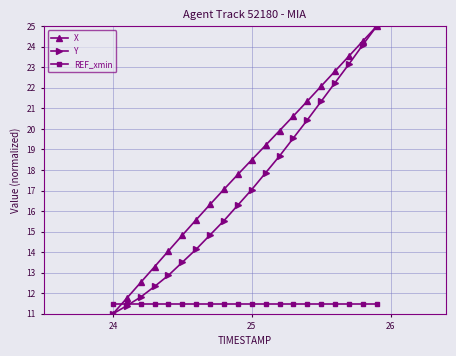

True or false: X has more than 0 interior local peaks.

False